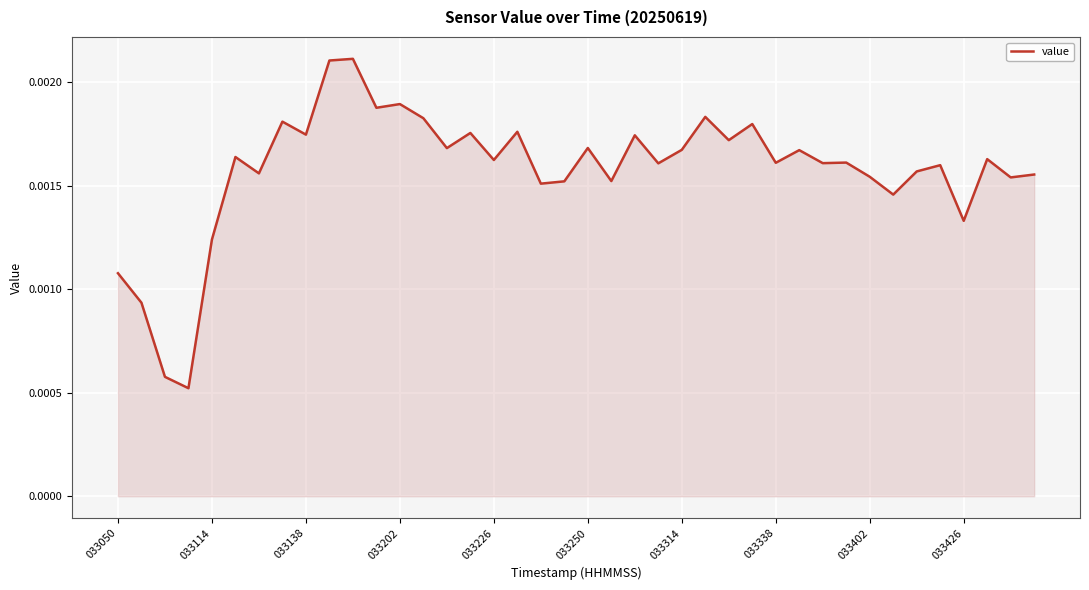

True or false: there are more than 1 points higher than both neighbors.

True